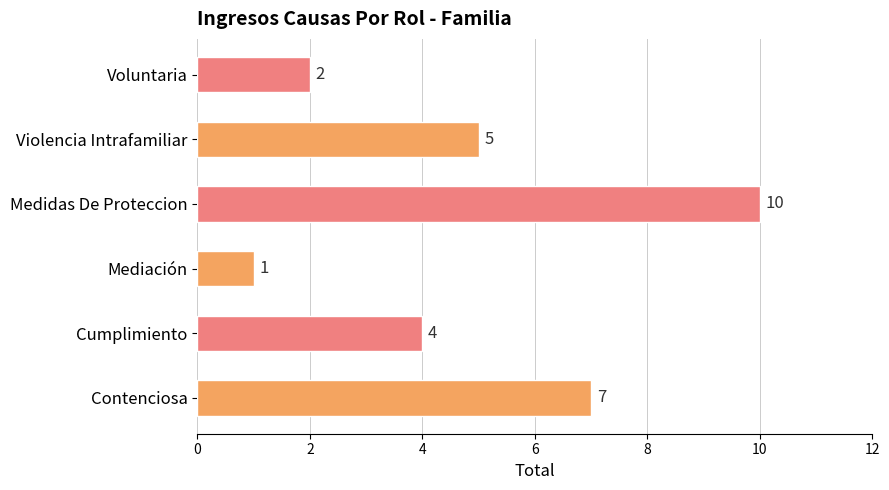

How many values are below 5?

3